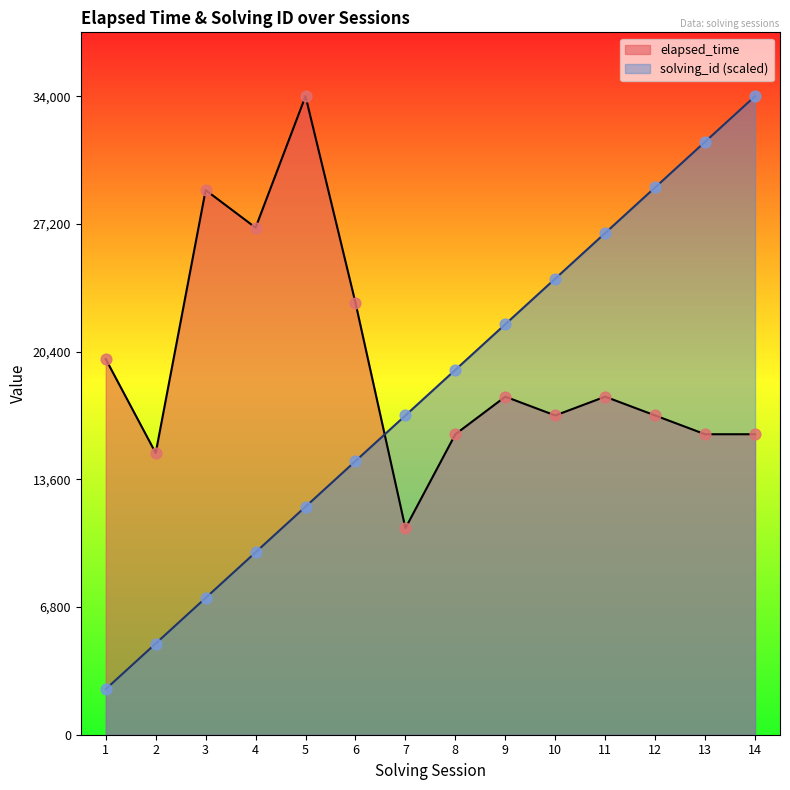

Which series has the largest total across all categories?

elapsed_time